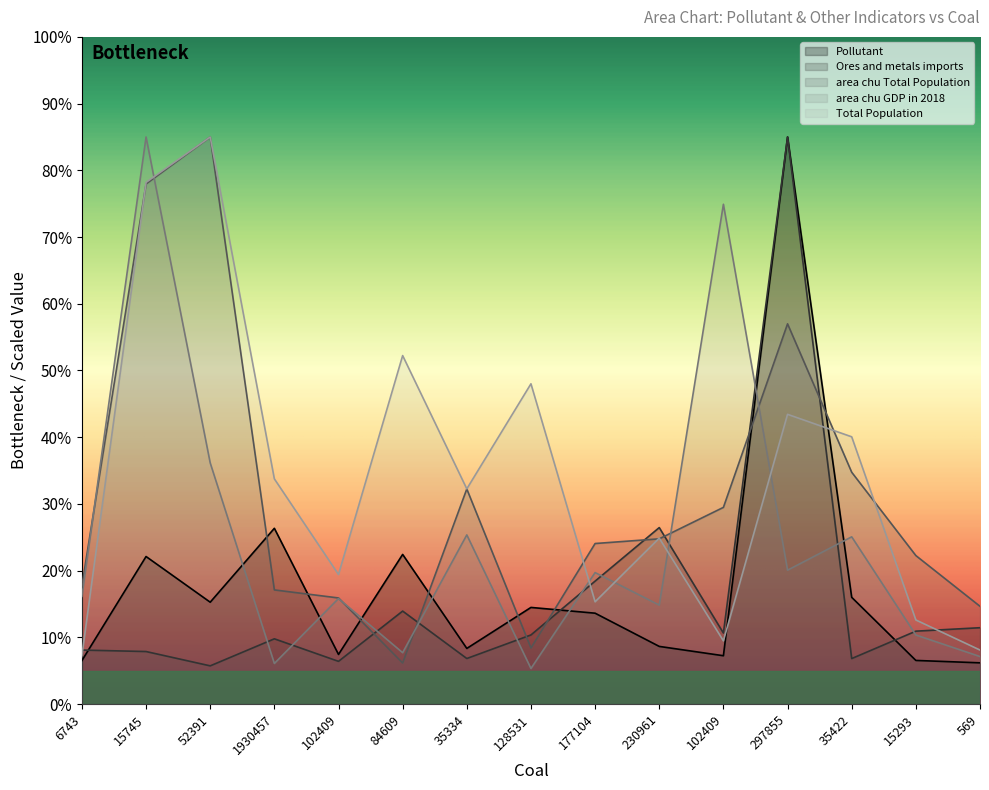

How many data points in area chu GDP in 2018 are above 16?

8